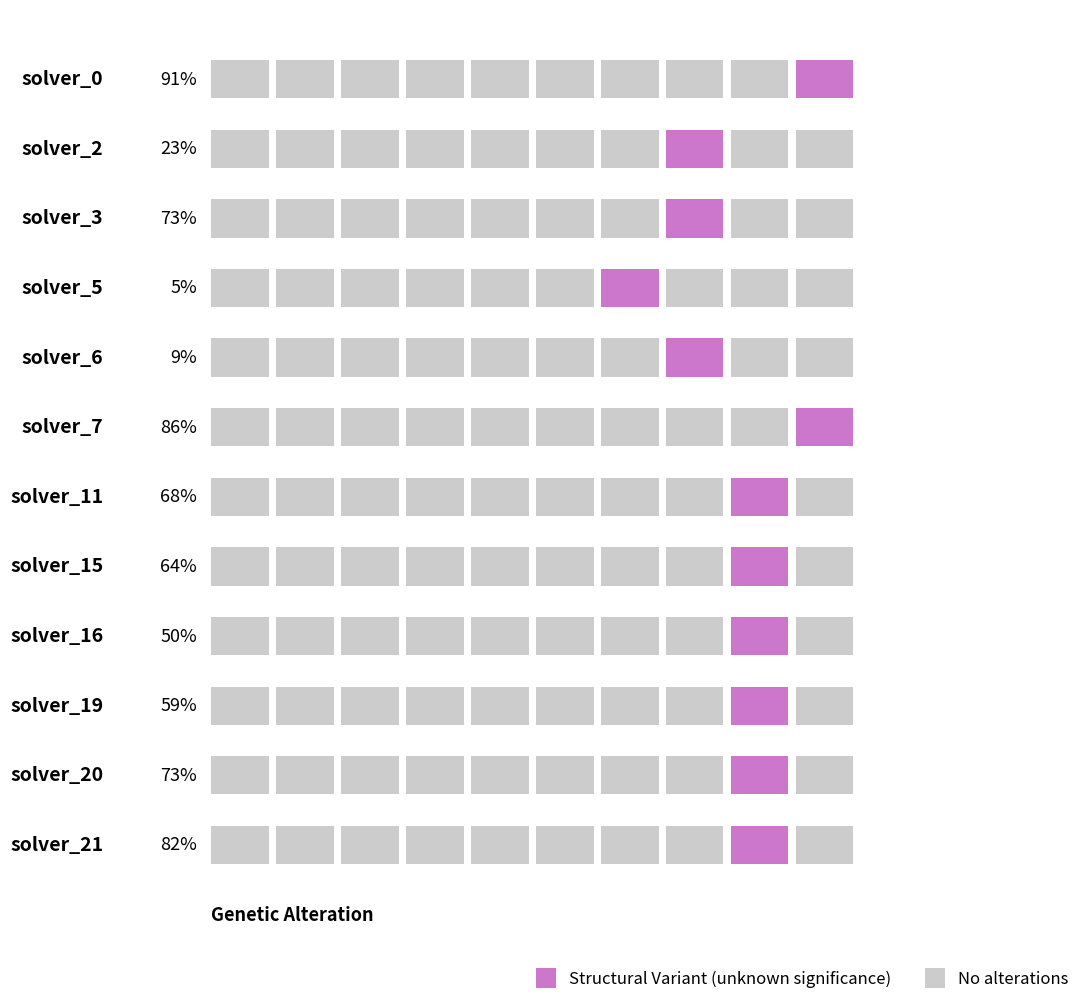

What is the label of the 10th bar from the left?

9